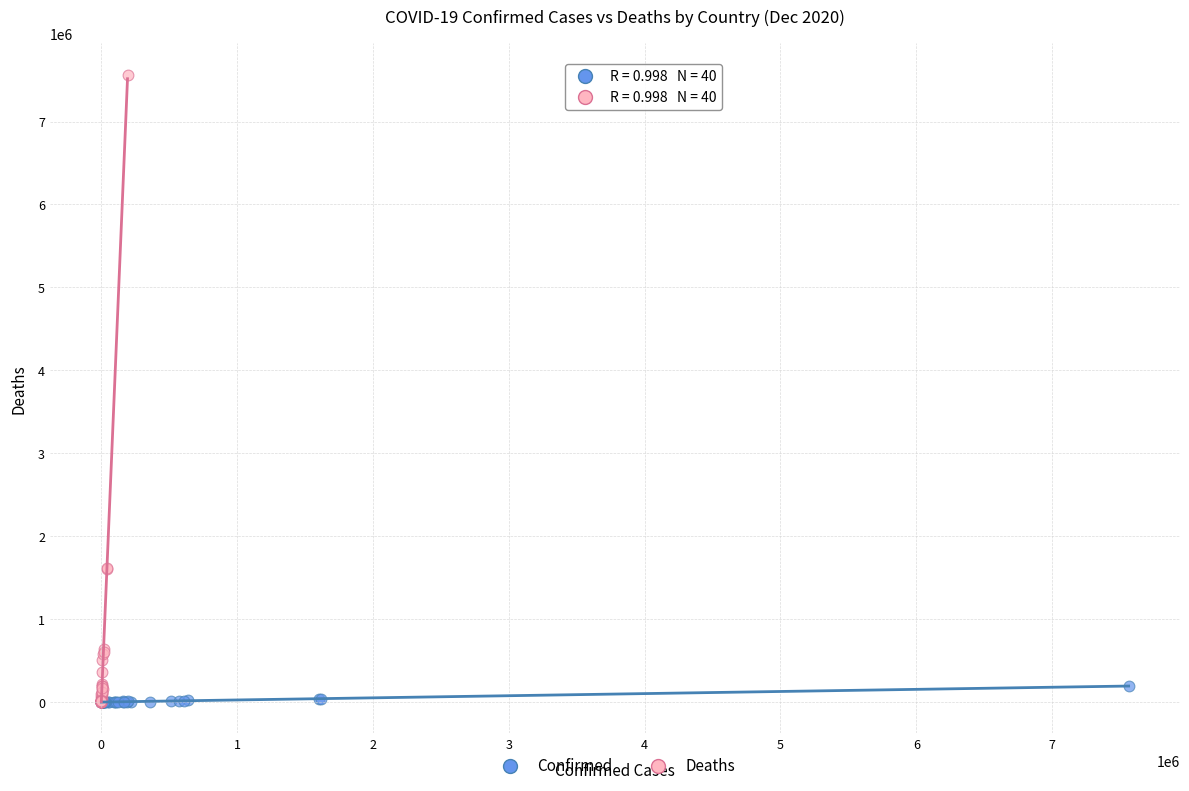

Which series has the largest Y range (max minus min)?

Deaths